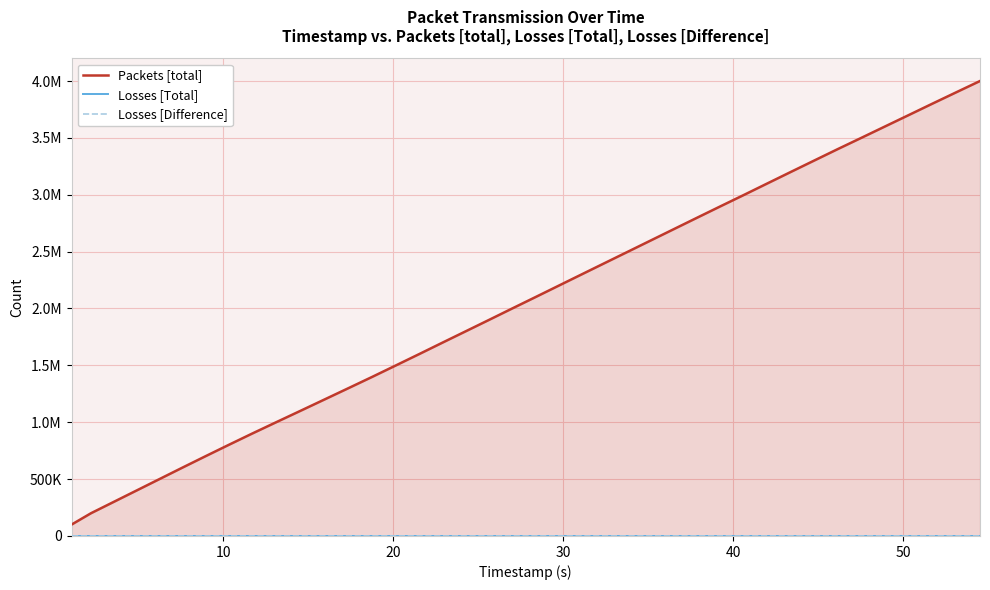

Is the value of Packets [total] at 60 greater than the value of Losses [Total] at 8?

Yes